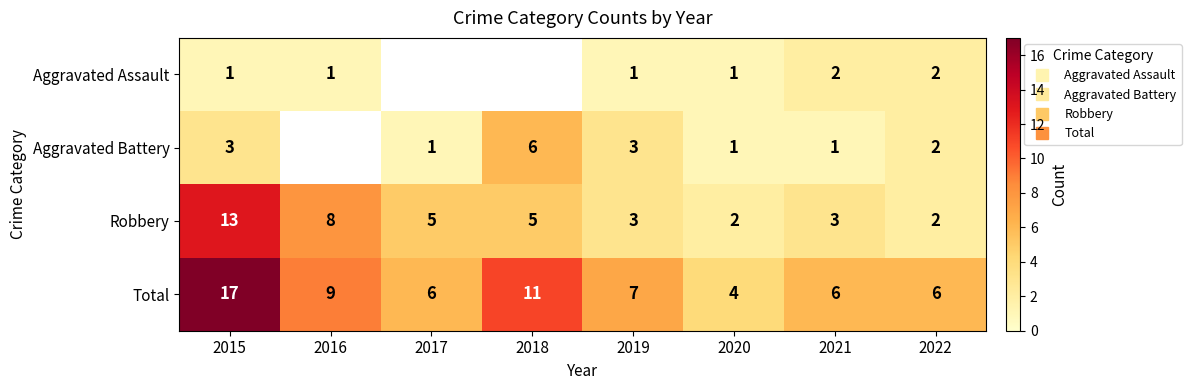

What is the total value across all series at 2015?

34.0